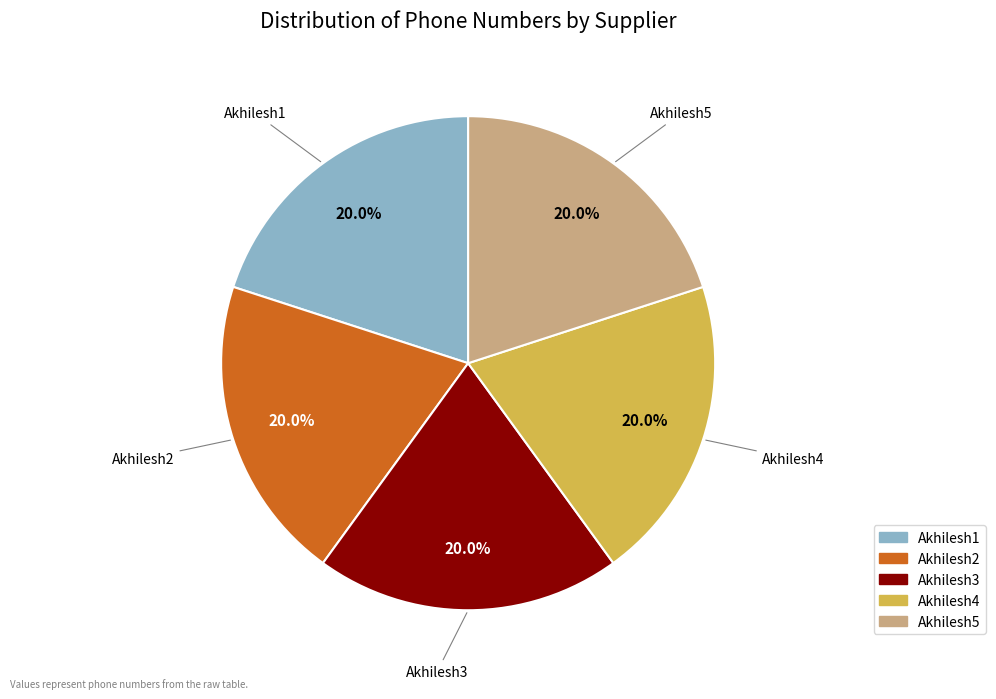

Is there a majority slice in this chart?

No